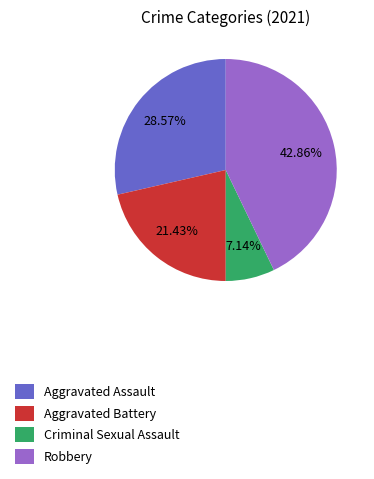

Which category has the biggest portion of the pie?

Robbery